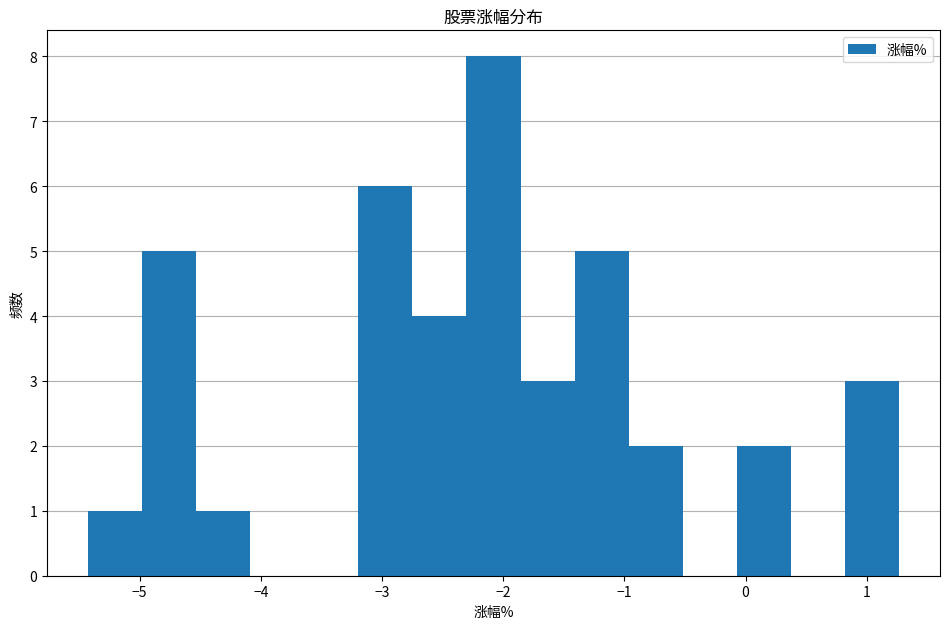

Reading left to right, list every bar in this chart as the range it spans on the x-axis followed by its height. Neither the bar edges nor the heights are printed on the chart, so give them approximately, as read against the axes.

-5.4 to -5.0: 1
-5.0 to -4.5: 5
-4.5 to -4.1: 1
-4.1 to -3.6: 0
-3.6 to -3.2: 0
-3.2 to -2.7: 6
-2.7 to -2.3: 4
-2.3 to -1.9: 8
-1.9 to -1.4: 3
-1.4 to -1.0: 5
-1.0 to -0.5: 2
-0.5 to -0.1: 0
-0.1 to 0.4: 2
0.4 to 0.8: 0
0.8 to 1.3: 3